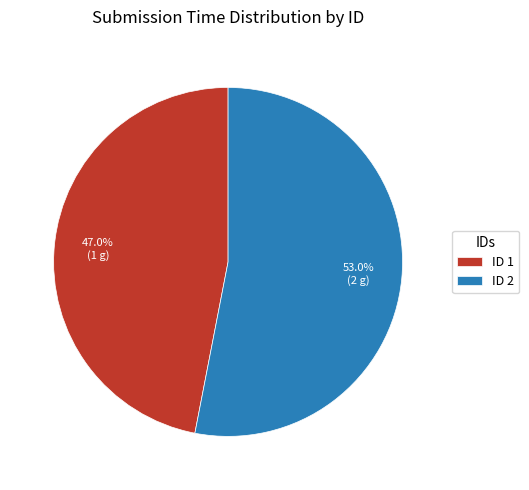

What is the largest slice in the pie chart?

ID 2